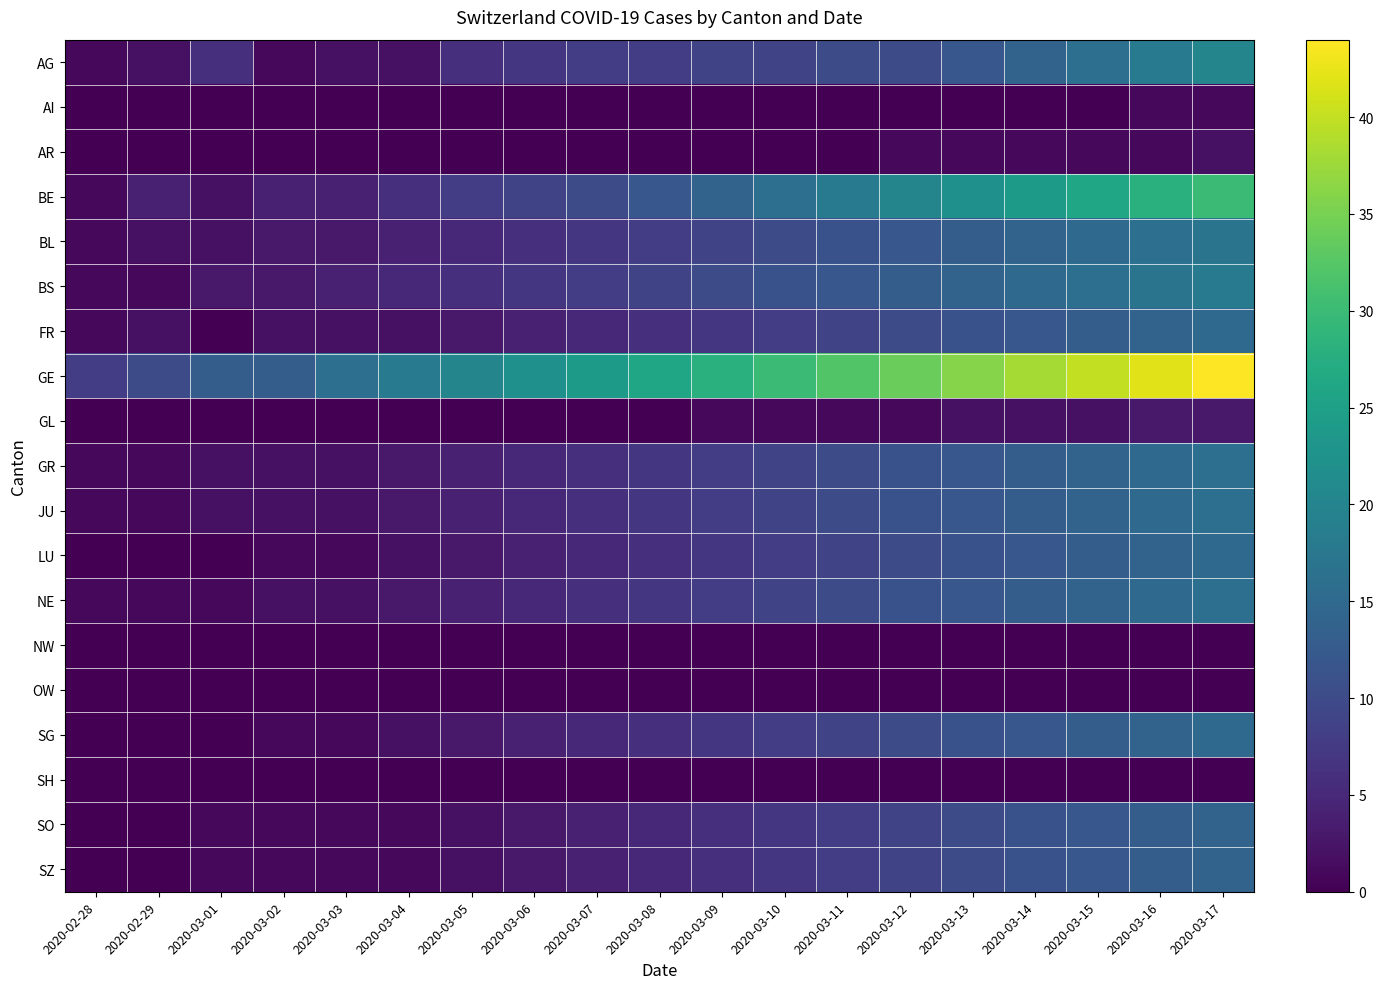

Between 2020-03-10 and 2020-03-15, which is larger?

2020-03-15